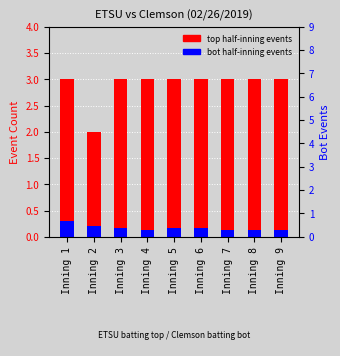

Which has a higher value, Inning 8 or Inning 6?

Inning 8